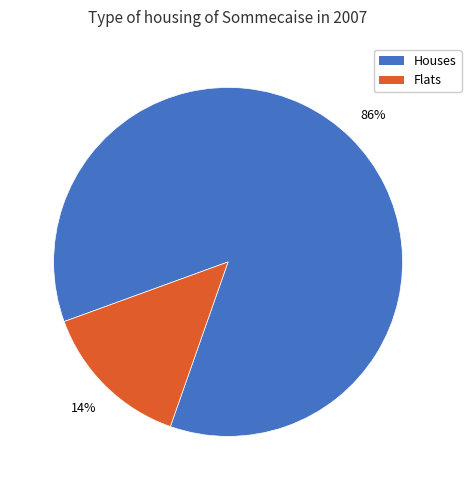

What is the largest slice in the pie chart?

Houses